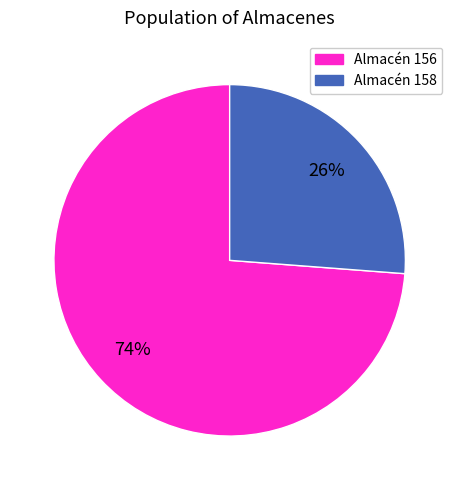

Is there any slice that represents more than half of the pie?

Yes